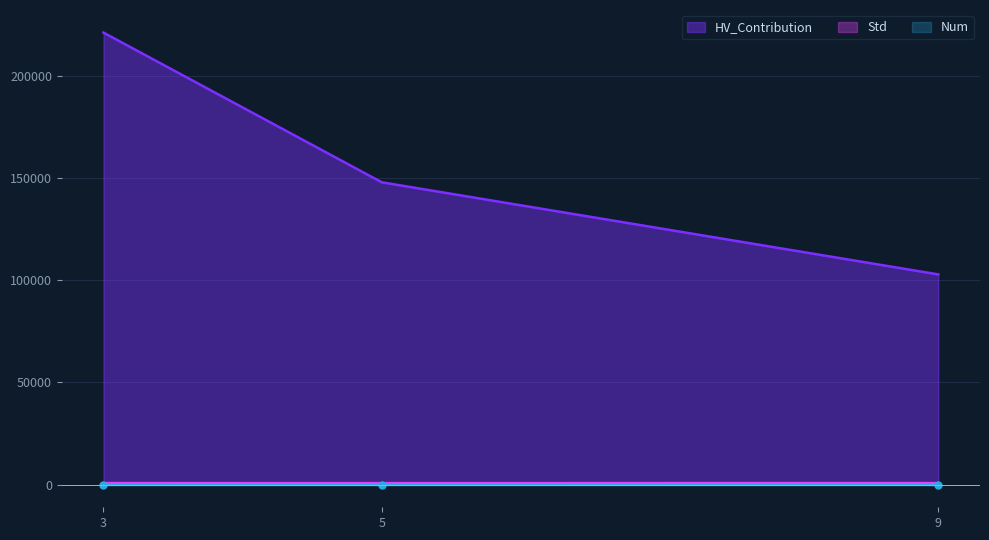

The Num series shows 6.2 at 9. True or false?

False